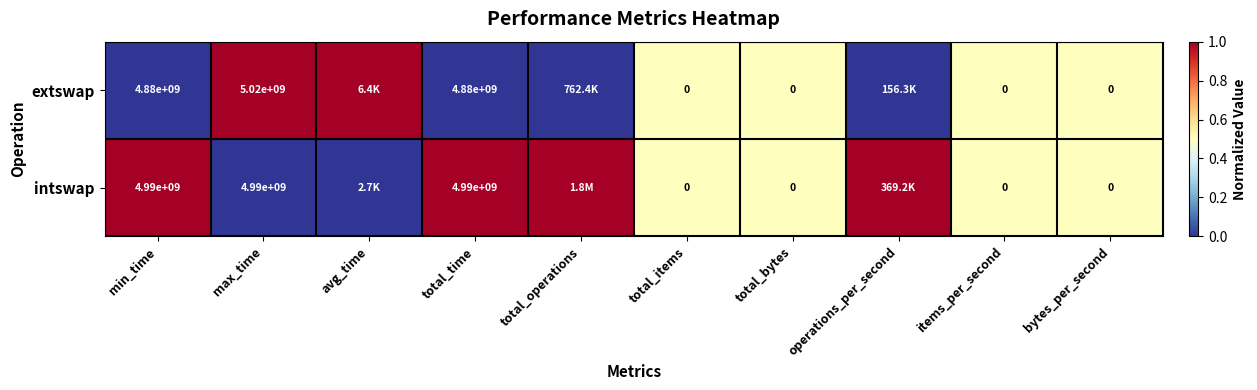

At which category is the sum across all series the highest?

min_time